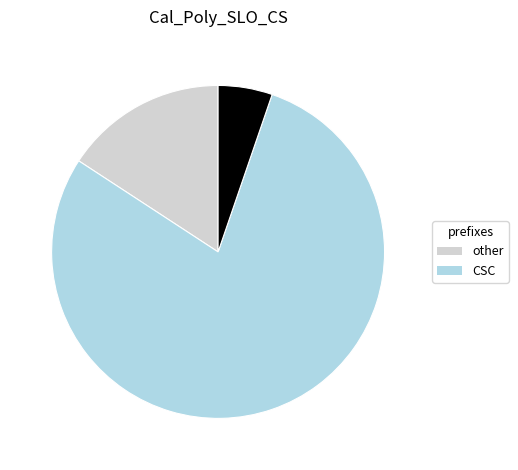

Is there any slice that represents more than half of the pie?

Yes